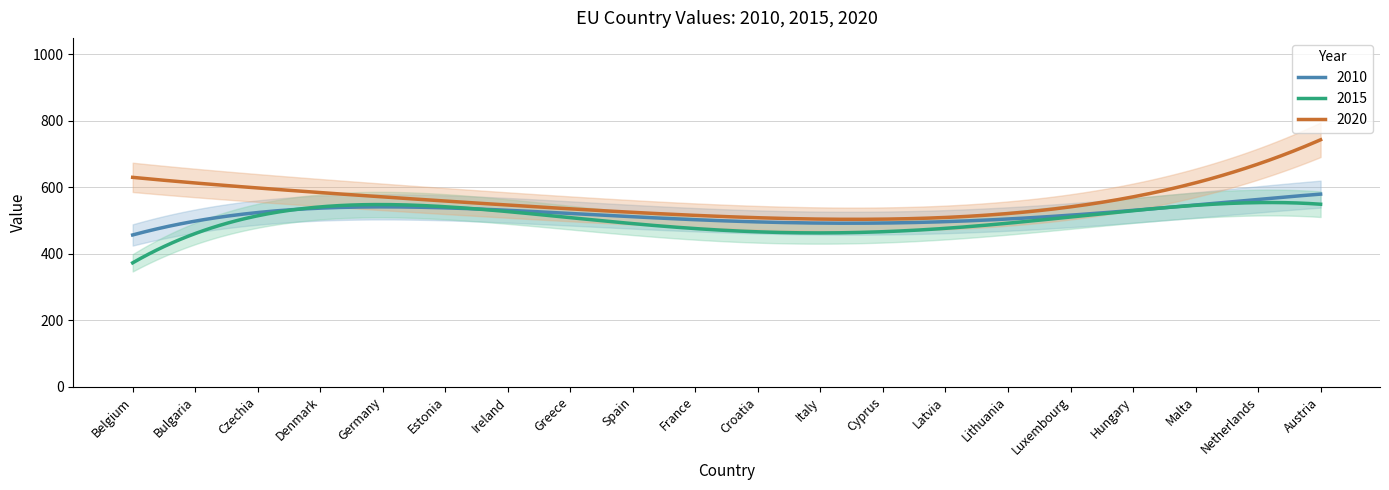

What is the maximum value for 2010?

579.6